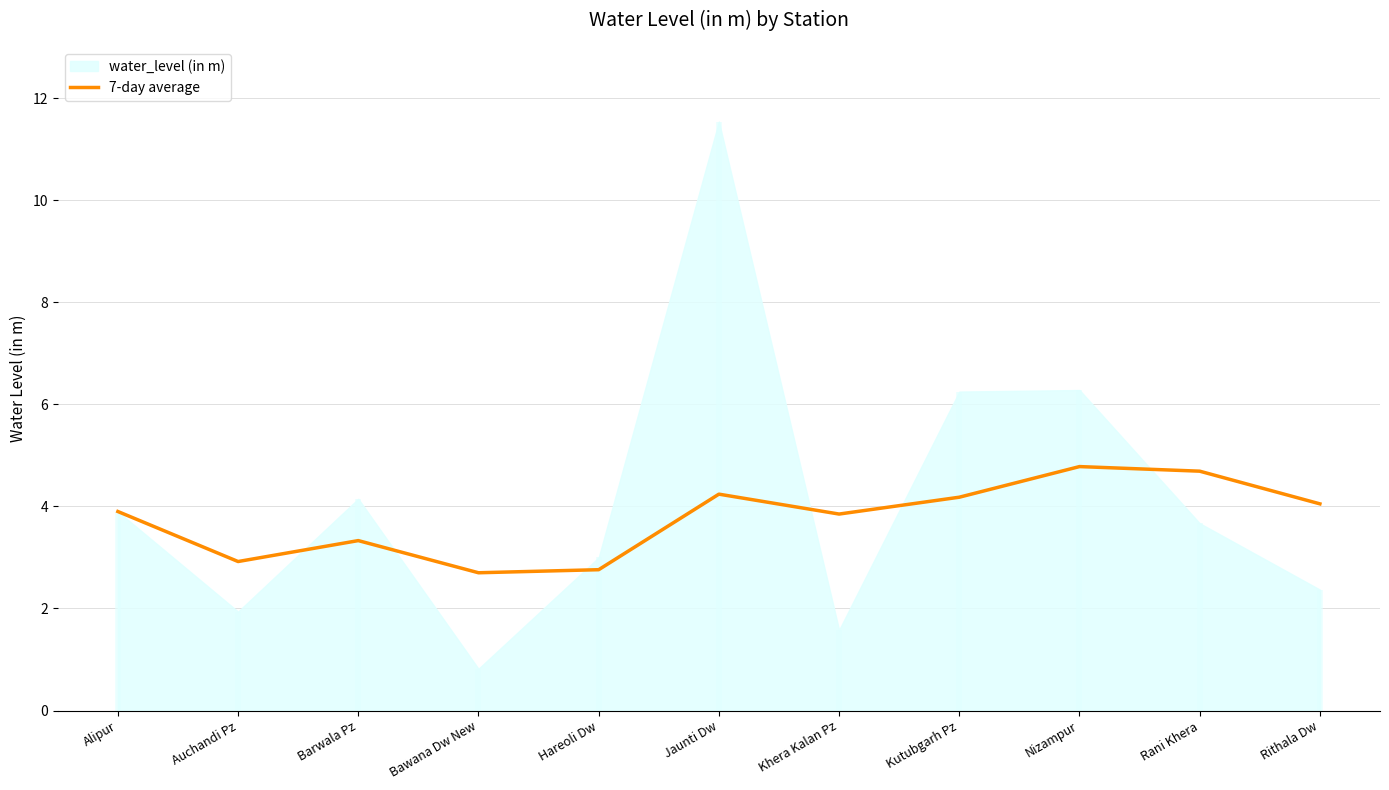

How many values are below 3?

3